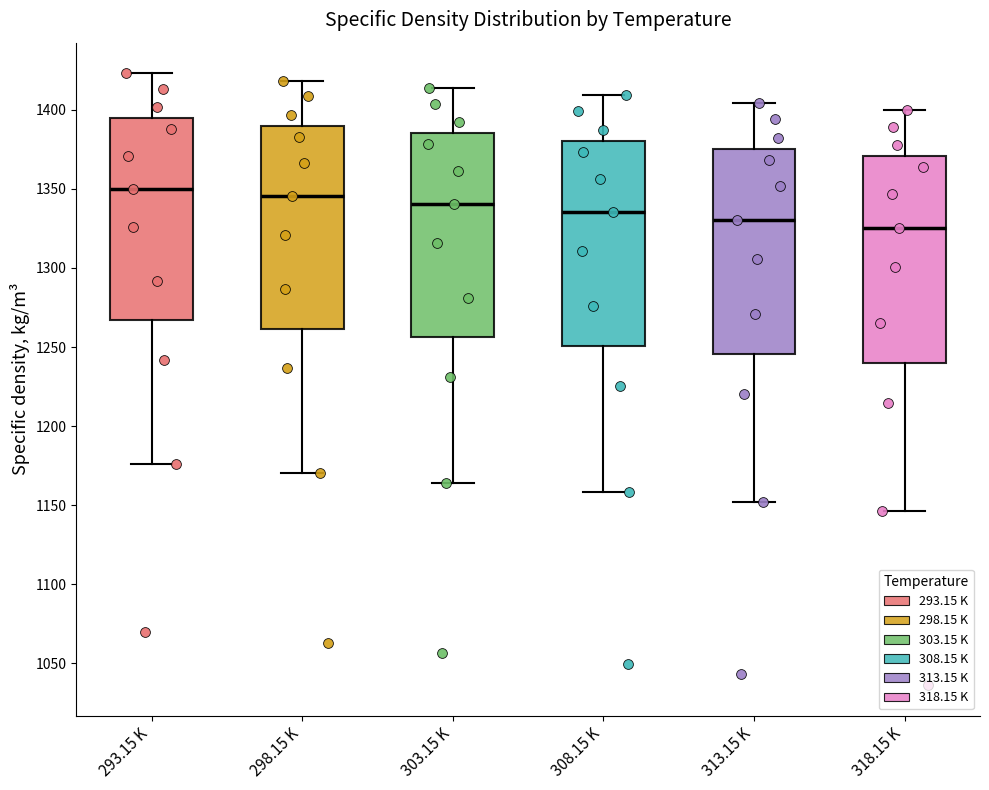

Reading left to right, transcribe this box plot: for each box, give where its median line is, the range the box spans, and where its two whiskers end, as read against the y-axis. The values are not printed on the chart, so give them approximately, as read against the axis.

293.15 K: median 1350, box 1265 to 1395, whiskers 1175 to 1425
298.15 K: median 1345, box 1260 to 1390, whiskers 1170 to 1420
303.15 K: median 1340, box 1255 to 1385, whiskers 1165 to 1415
308.15 K: median 1335, box 1250 to 1380, whiskers 1160 to 1410
313.15 K: median 1330, box 1245 to 1375, whiskers 1150 to 1405
318.15 K: median 1325, box 1240 to 1370, whiskers 1145 to 1400